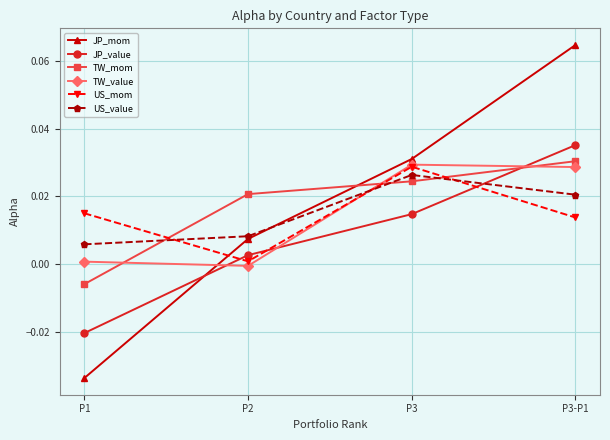

Does the chart display data point markers on the line(s)?

Yes